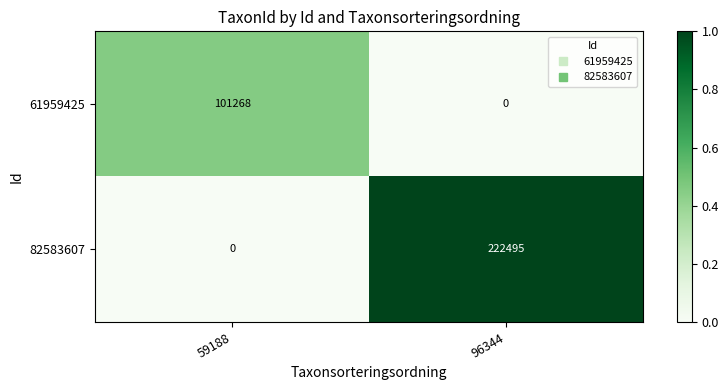

True or false: 82583607 has a value of 90447 at 96344.

False